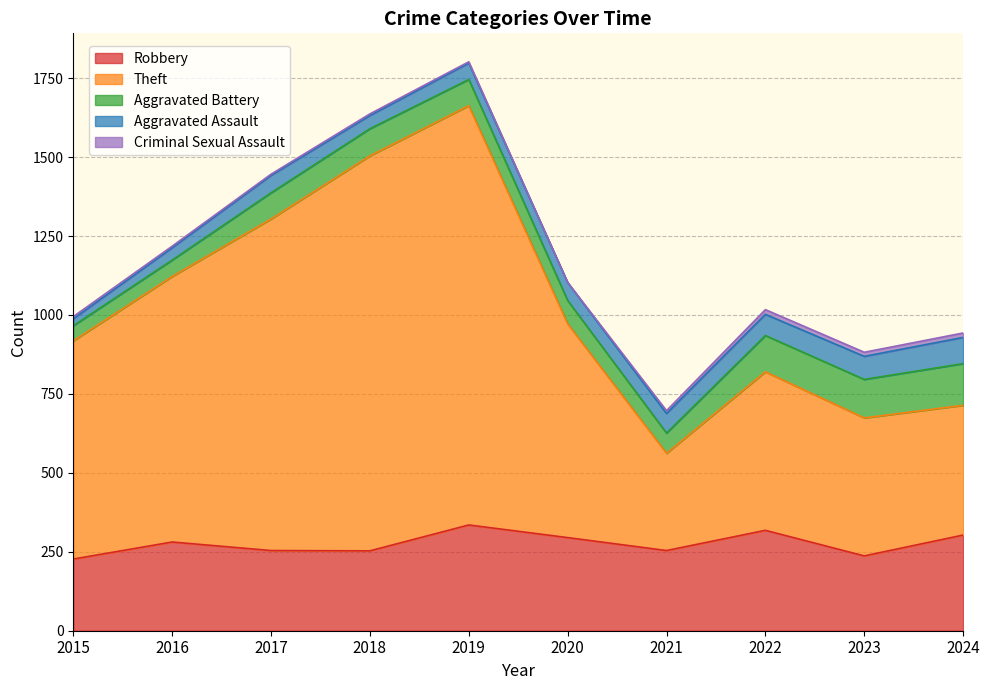

The value of Aggravated Assault at 2017 is 33. True or false?

False